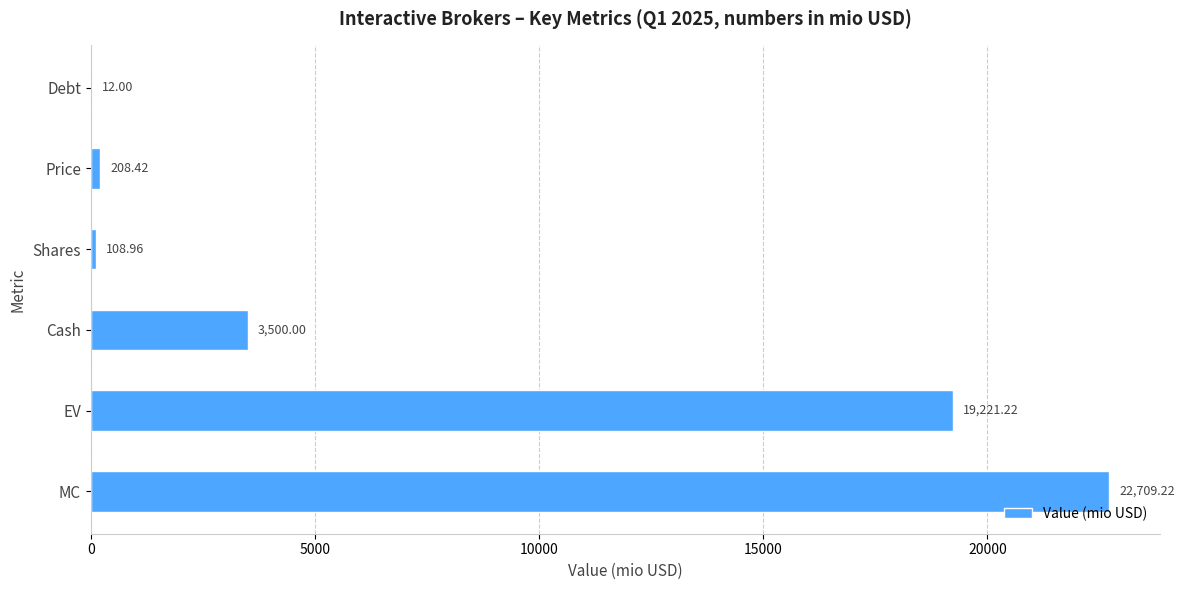

Which label corresponds to the largest value in the chart?

MC